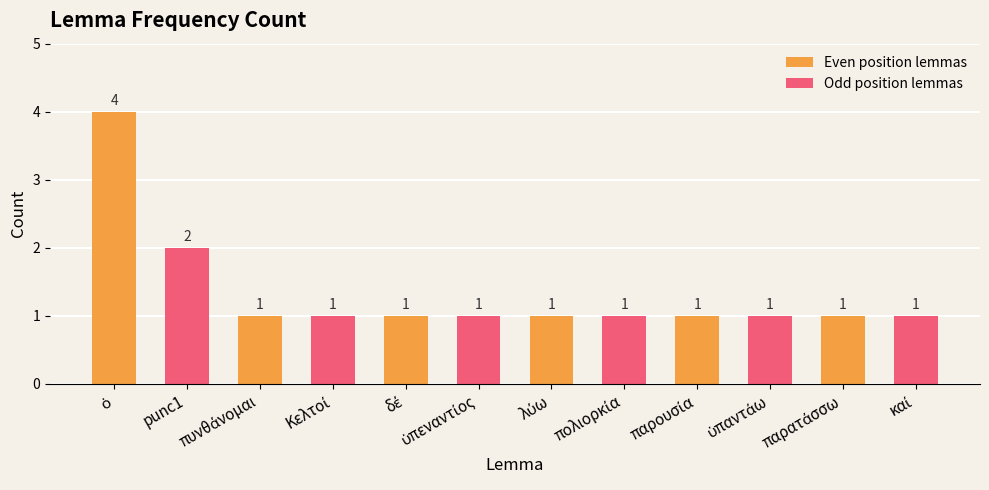

How many series are shown in this chart?

2